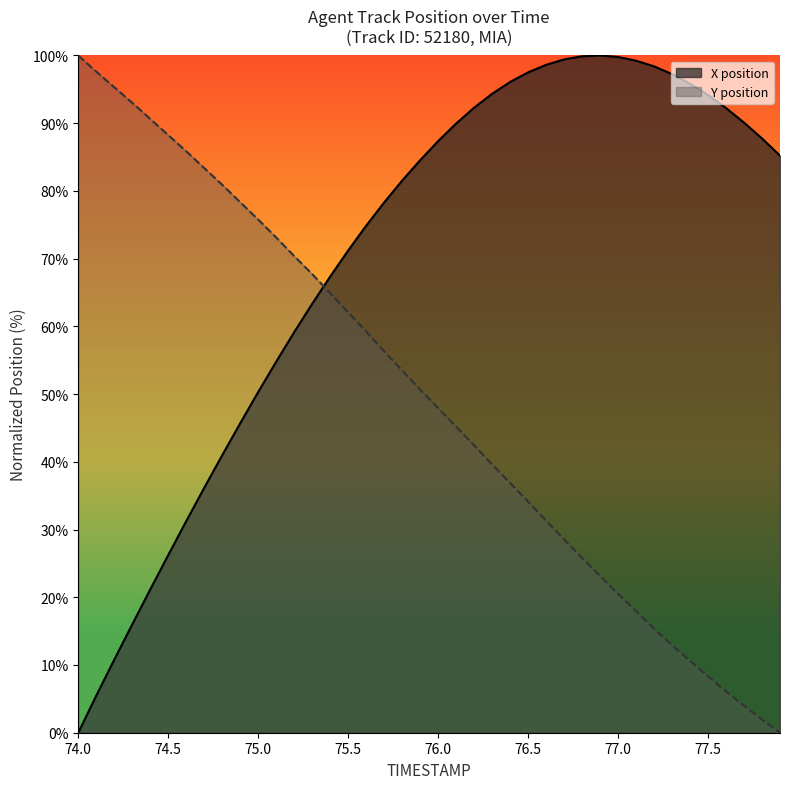

Which series has the largest range (max minus min)?

X